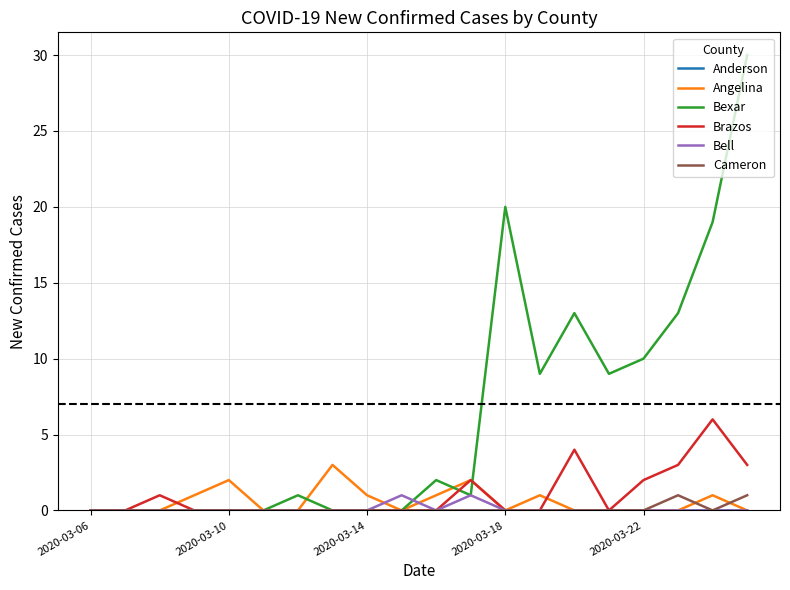

What is the maximum value shown in the chart?

30